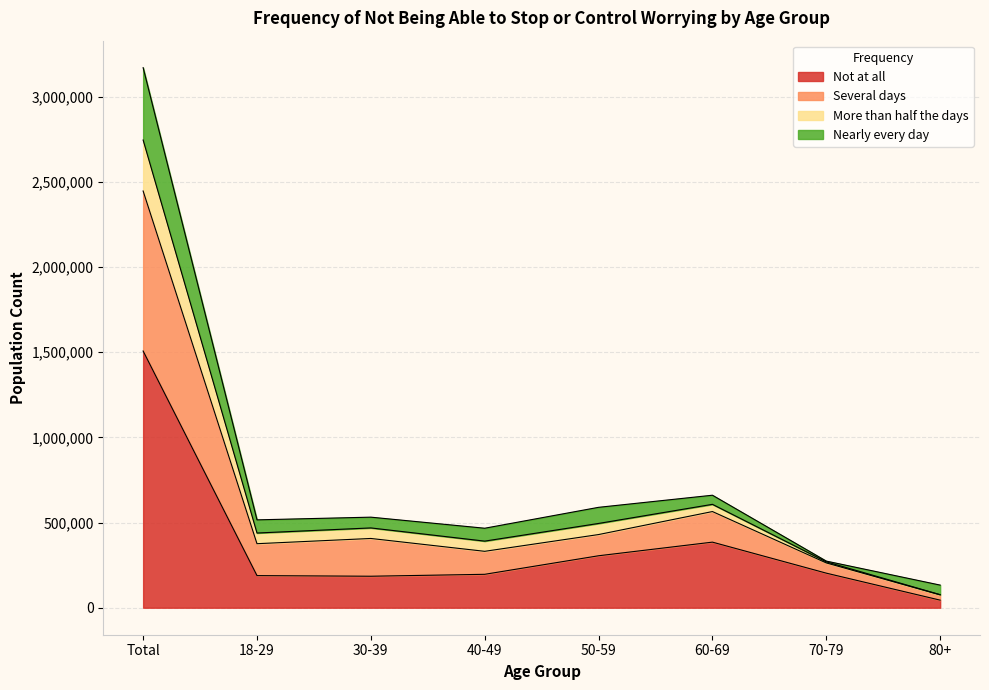

Where is the first local maximum for Not at all?

60-69